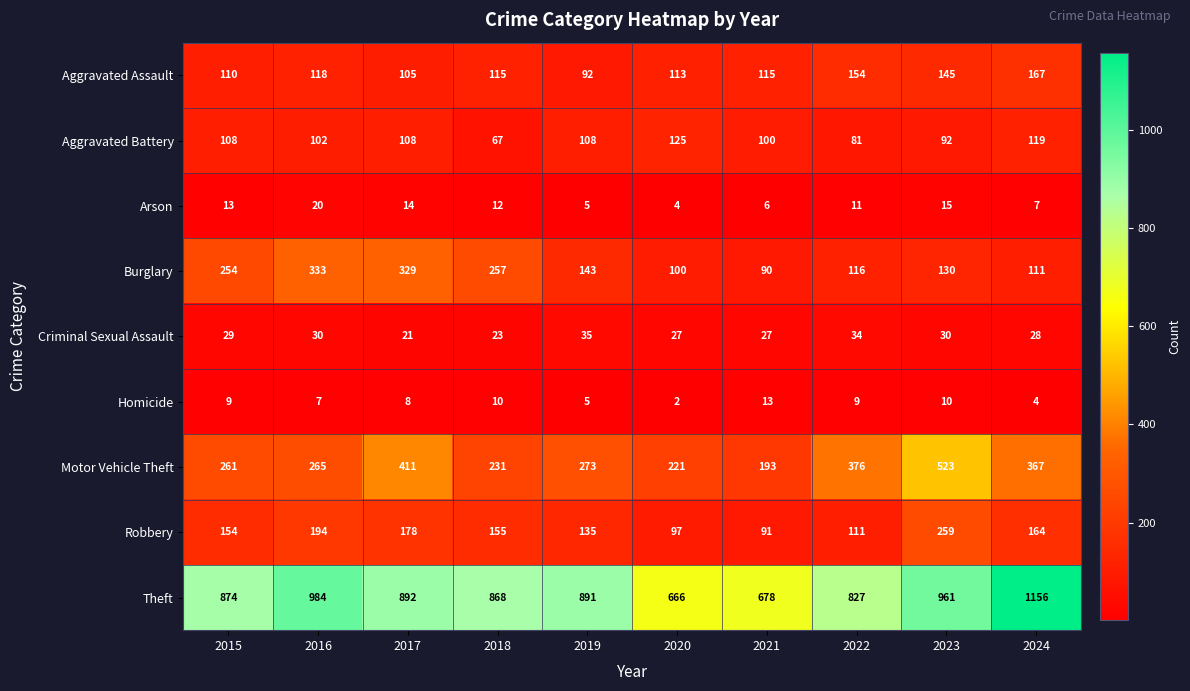

At which label does Robbery first exceed 155?

2016